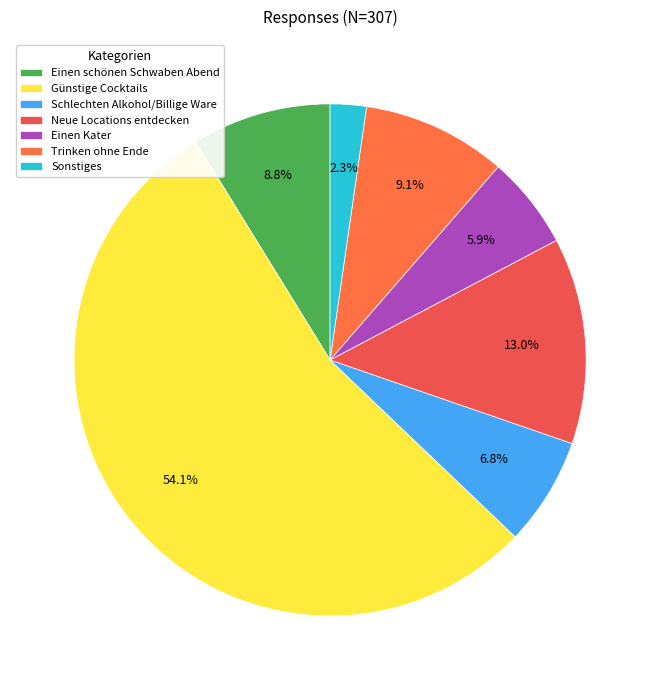

Is the sum of Trinken ohne Ende and Einen schönen Schwaben Abend greater than half?

No